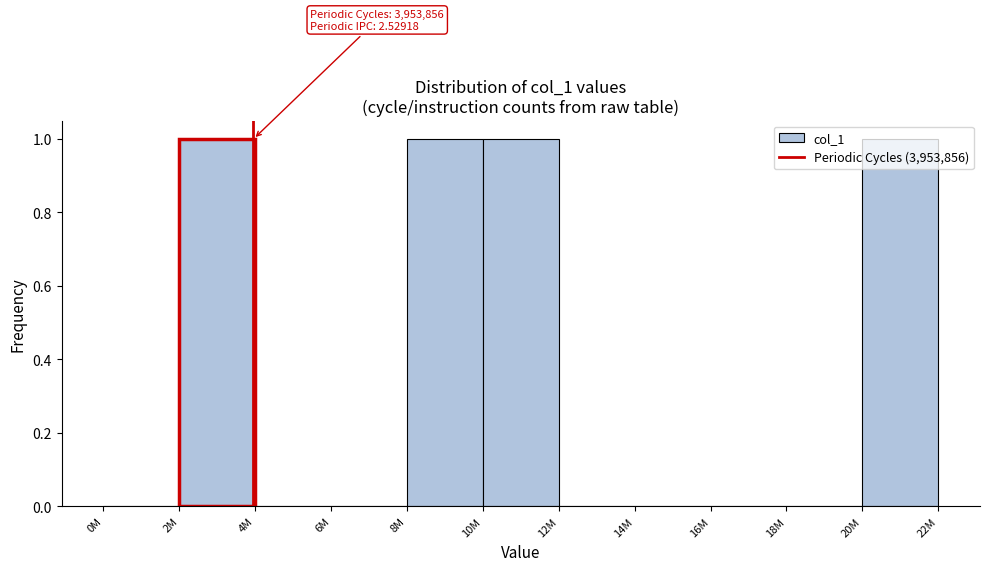

The chart shows a value of 0 at 16M. True or false?

True